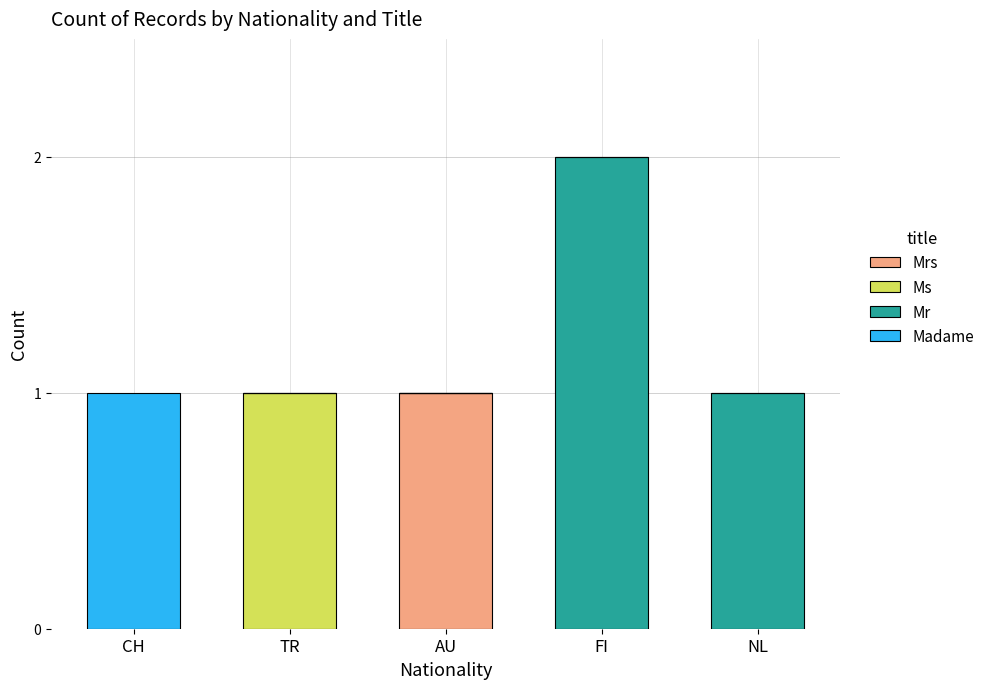

At which category is the sum across all series the highest?

FI